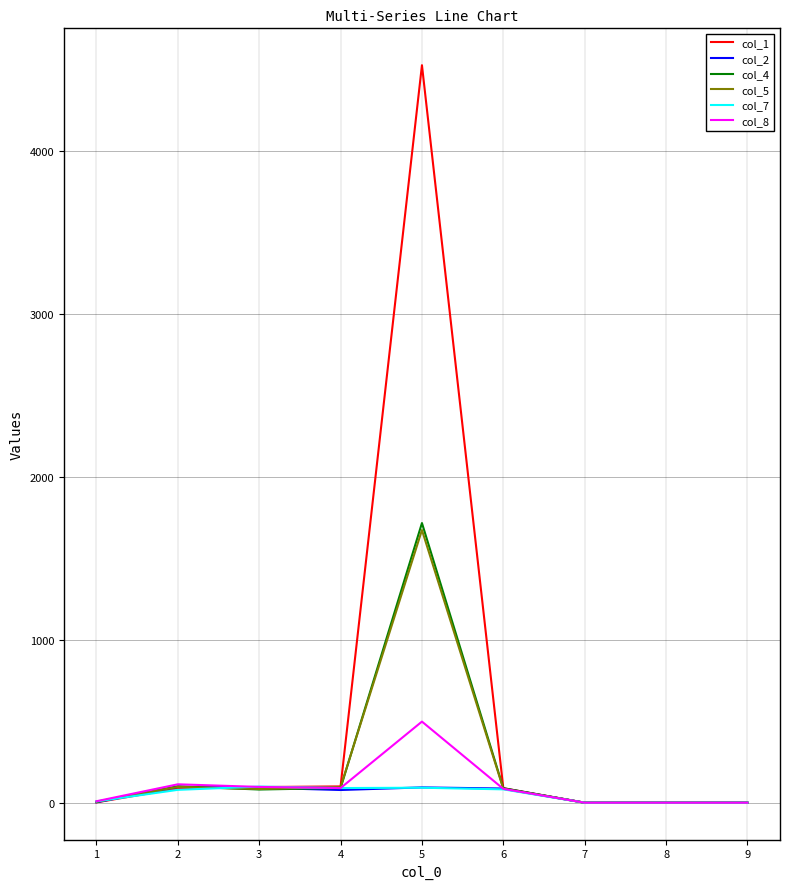

What is the maximum value shown in the chart?

4528